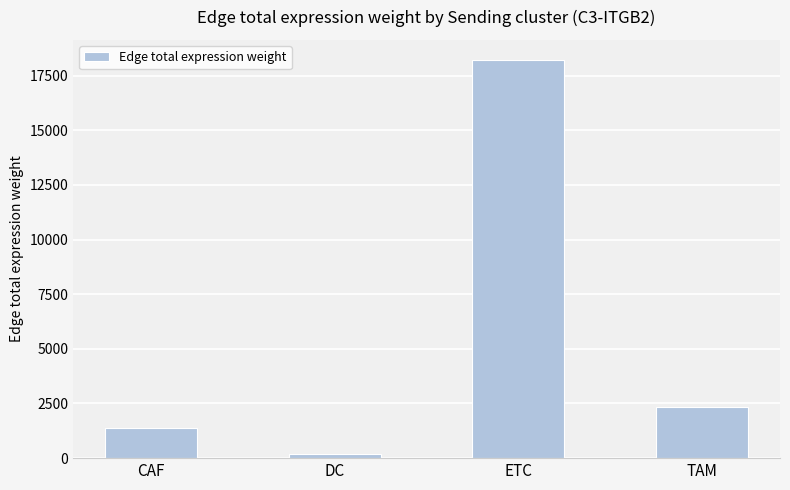

Reading right to left, extract all data points from this chart.

TAM=2351.0	ETC=18219.6	DC=195.0	CAF=1388.4